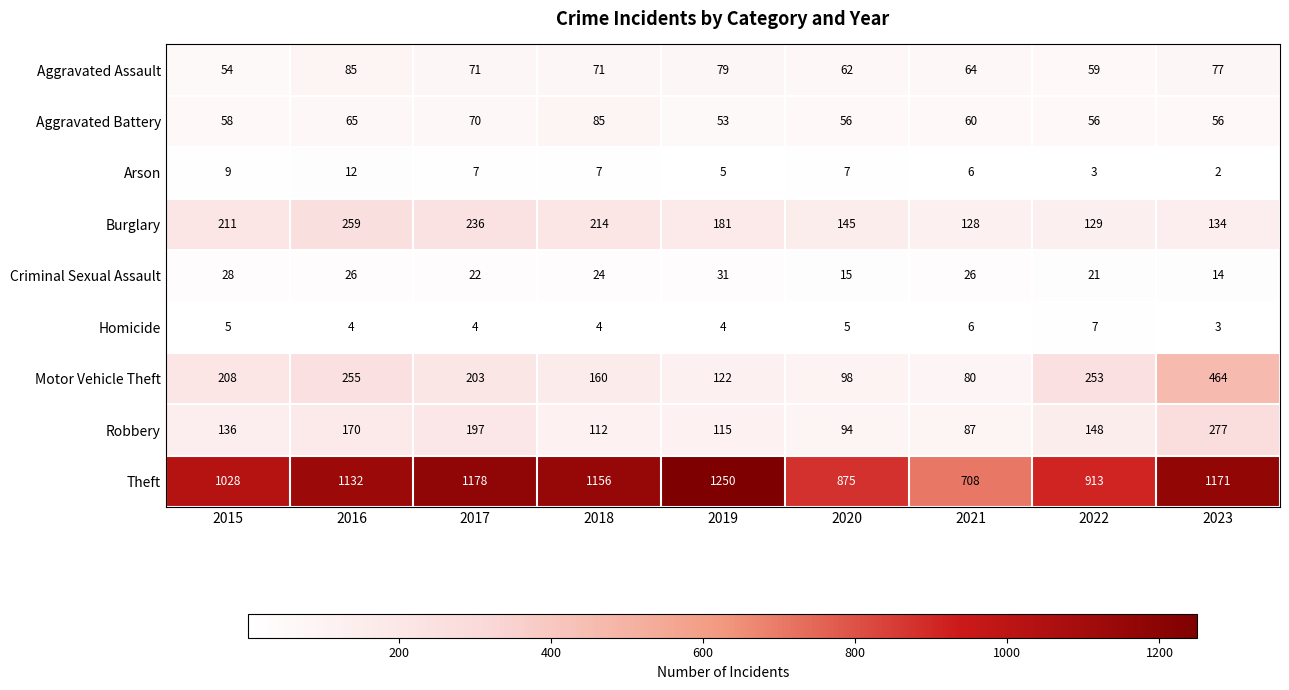

At which category is the sum across all series the highest?

2023